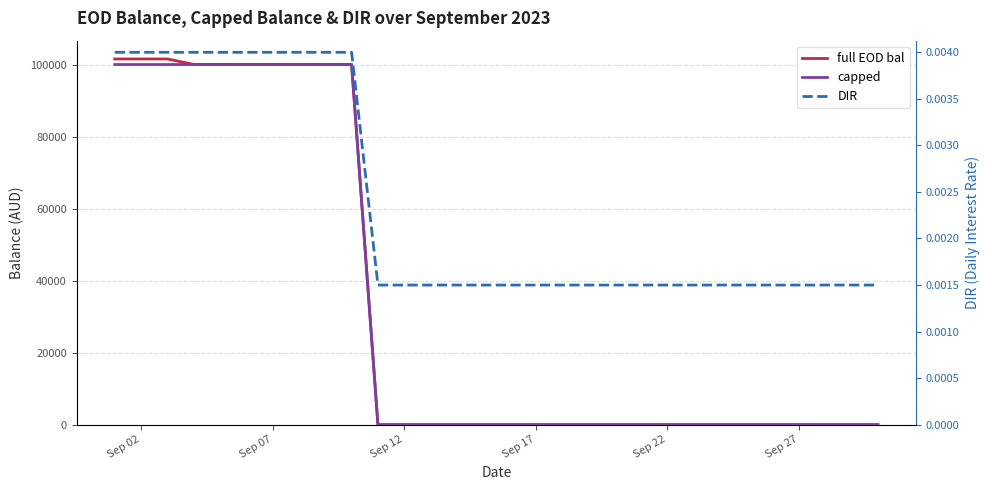

True or false: DIR and capped cross at least once.

True